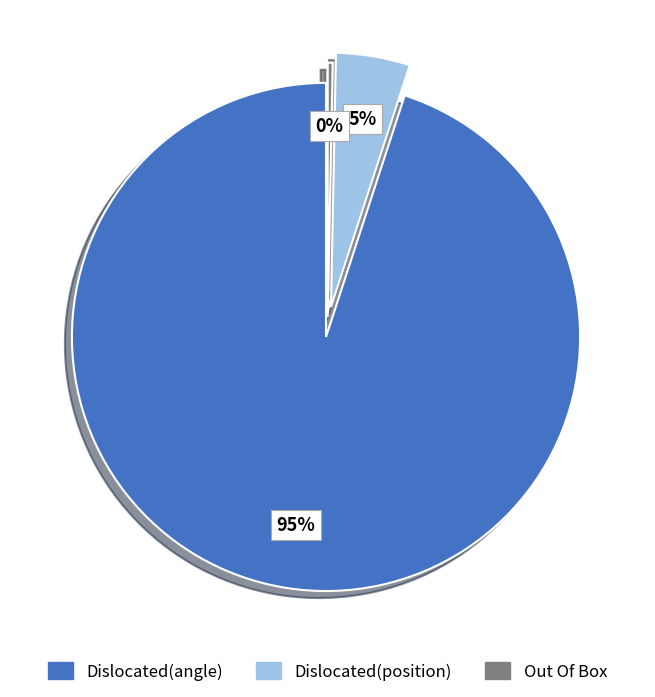

True or false: Out Of Box accounts for 0% of the total.

True